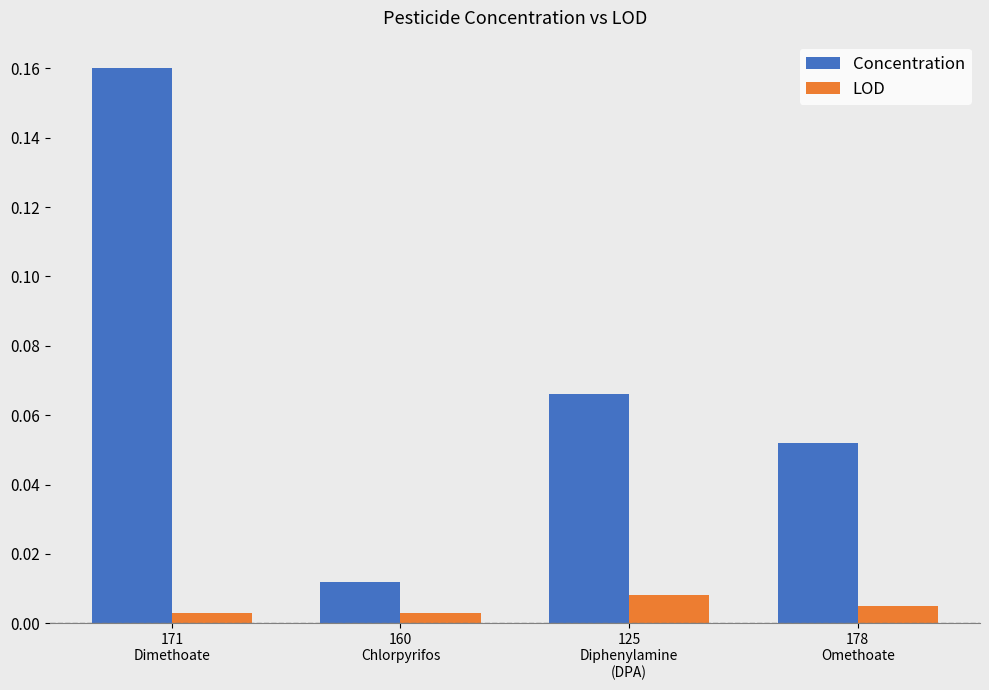

How many LOD values are between 0 and 1?

4